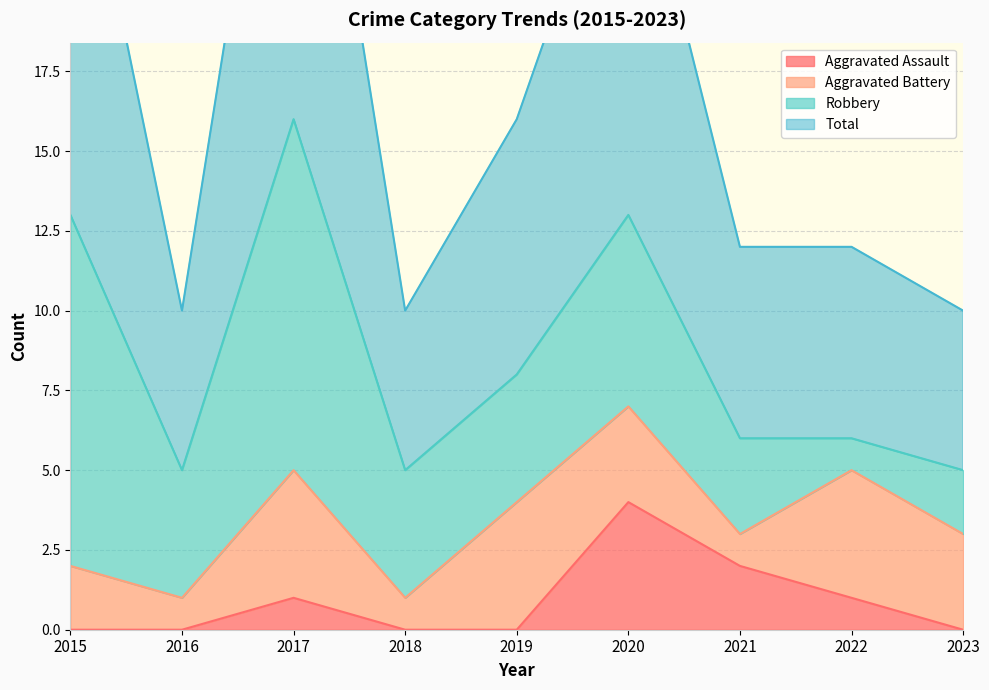

At which category is the sum across all series the highest?

2017